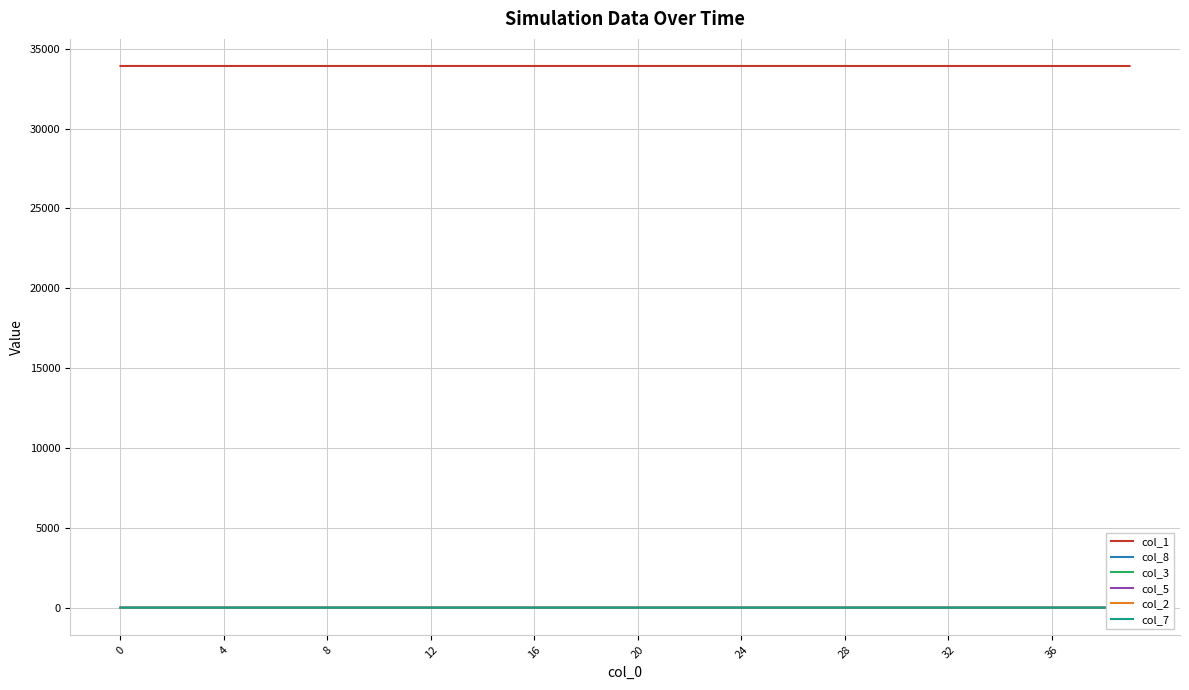

What is the lowest value of the col_1 series?

33922.5